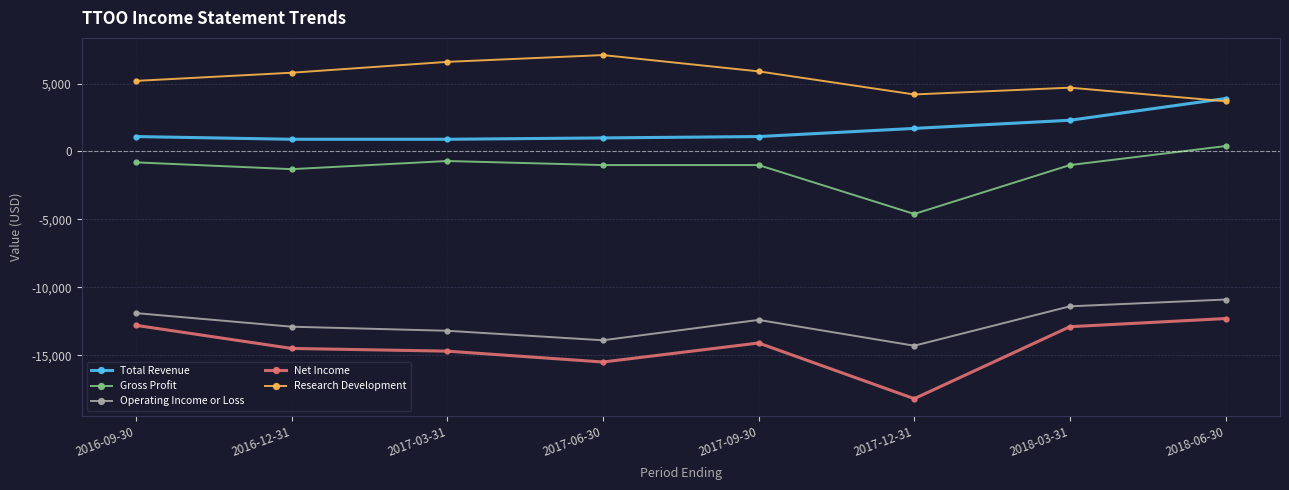

What is the difference between the highest and lowest values at 2017-12-31?

22400